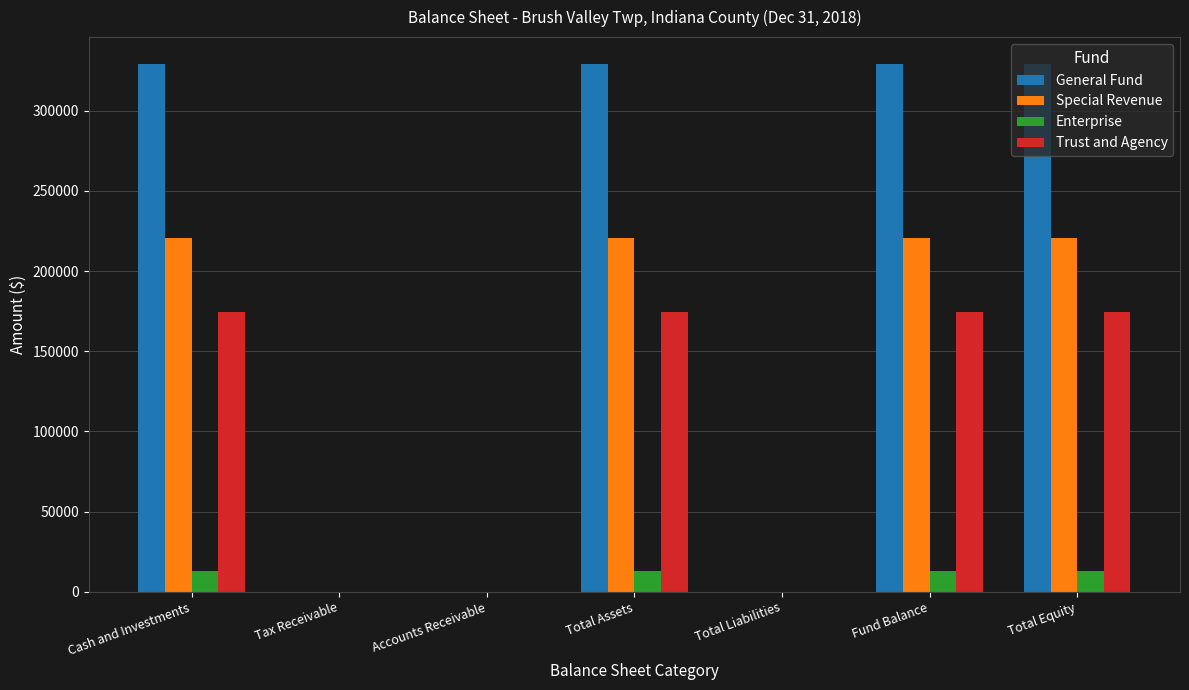

The value of Trust and Agency at Fund Balance is 174601. True or false?

True